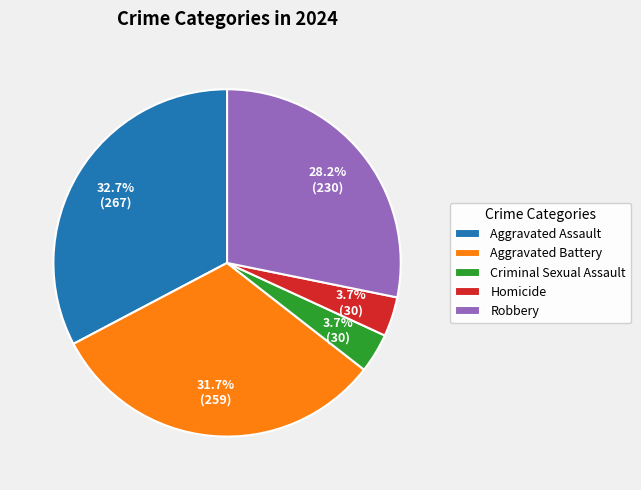

Do Aggravated Assault and Criminal Sexual Assault together represent more than half of the pie?

No